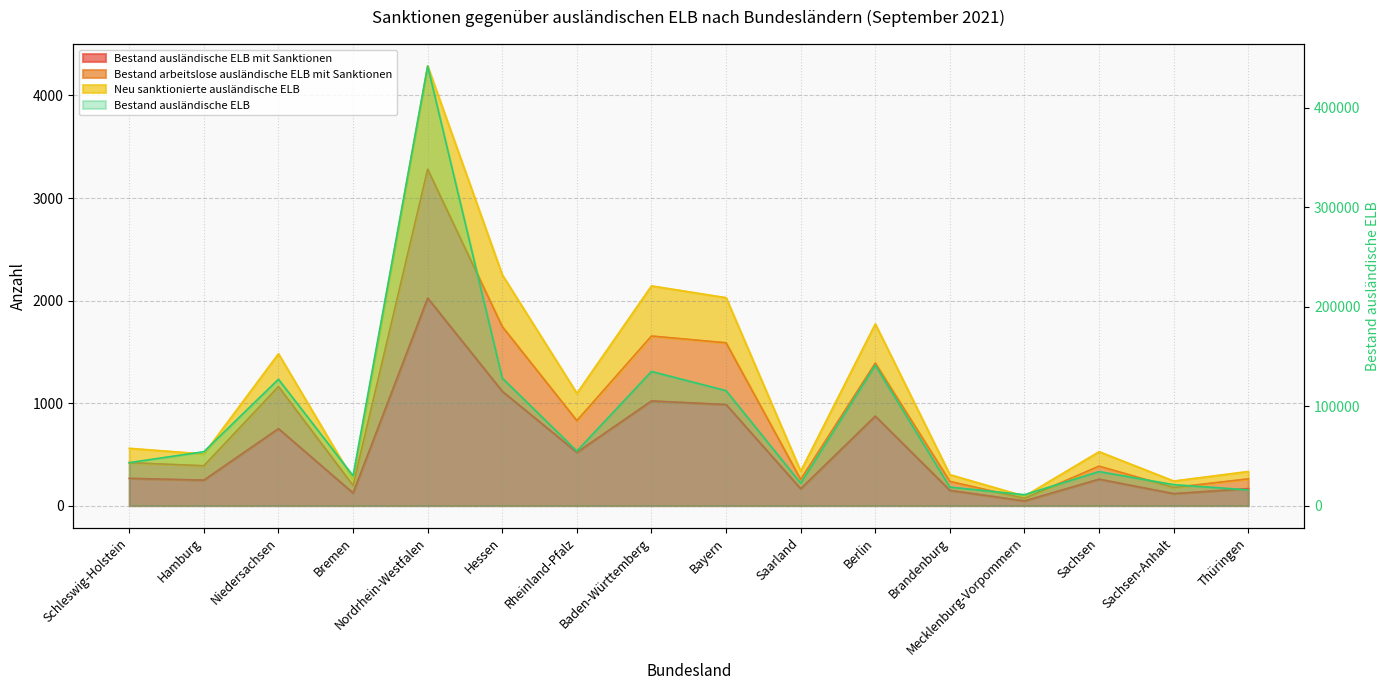

What is the label of the 10th point from the left?

Saarland